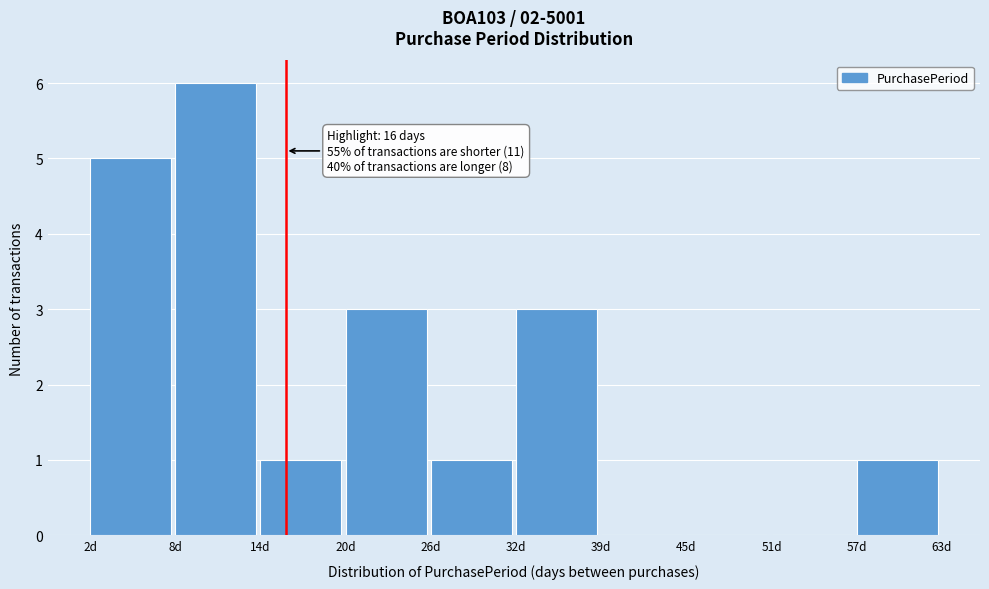

Which range on the x-axis has the tallest bar?

8.1 to 14.2